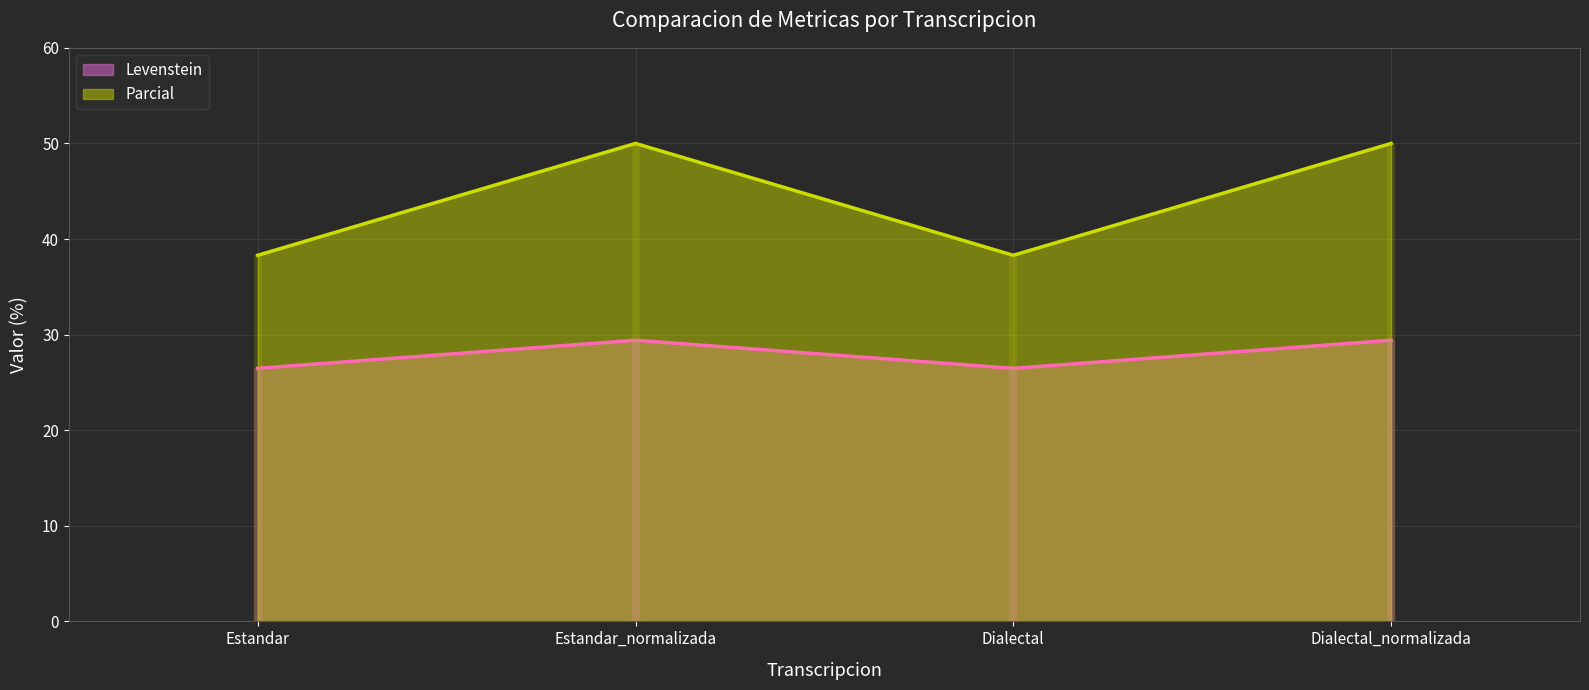

What is the difference between the maximum and second lowest values in the Parcial series?

11.7